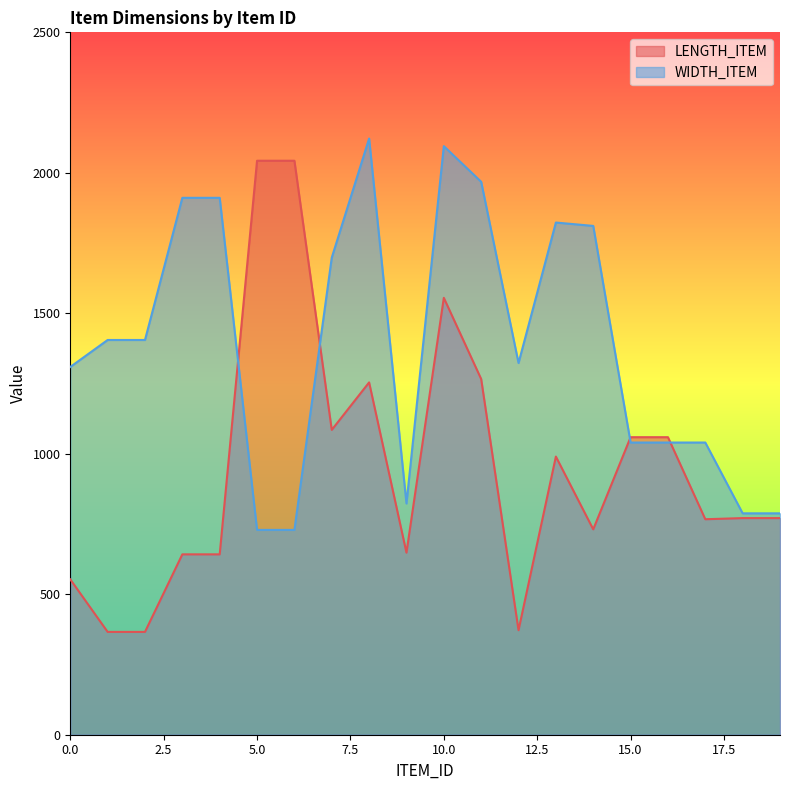

True or false: WIDTH_ITEM has a value of 299 at 9.

False